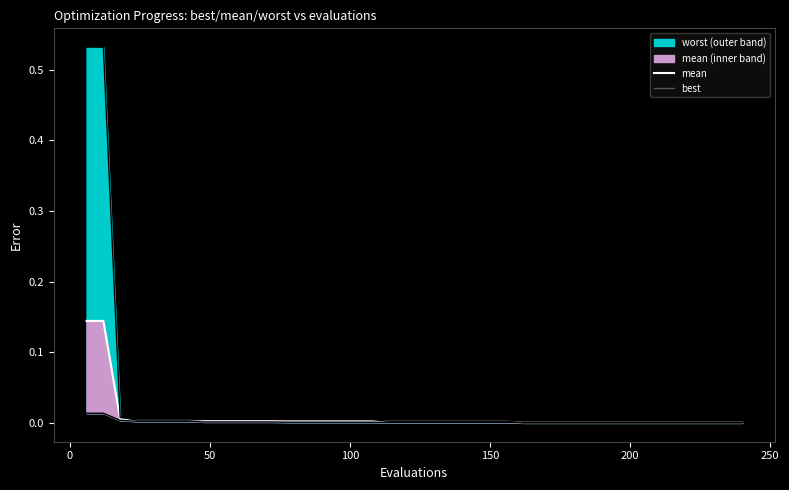

How many categories are shown in the chart?

40